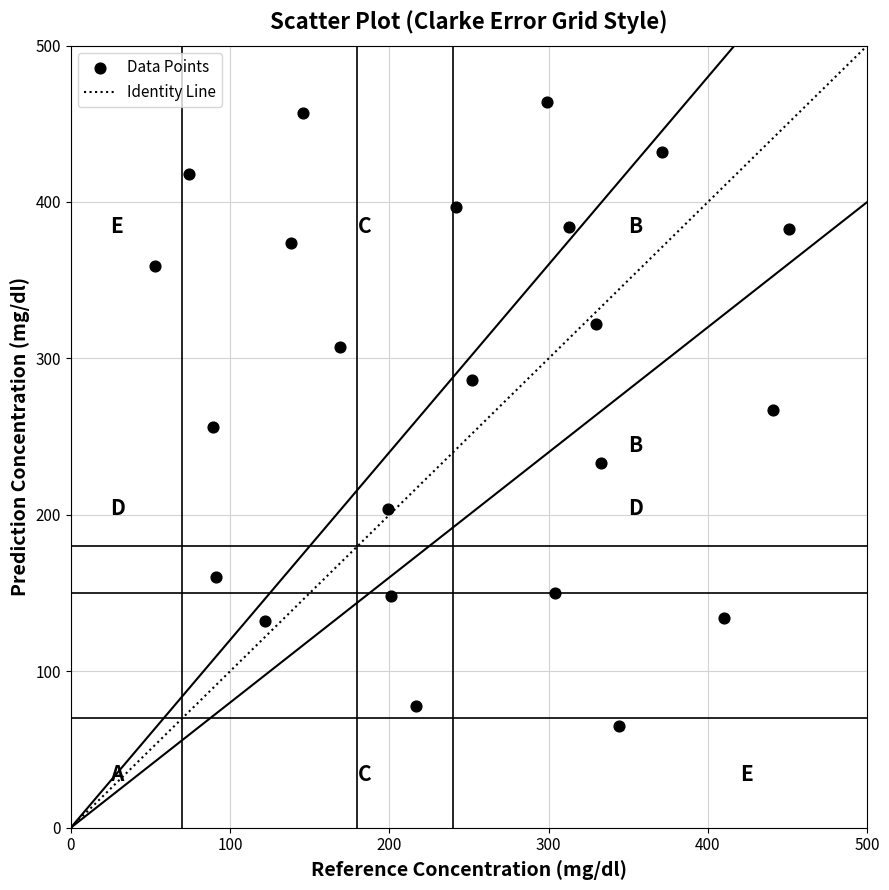

What is the range of X values (max minus min)?

398